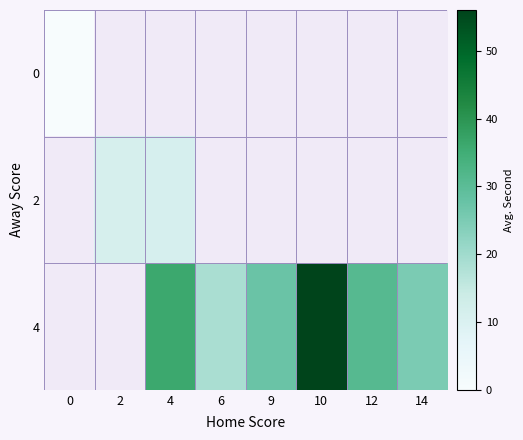

How many series are shown in this chart?

3